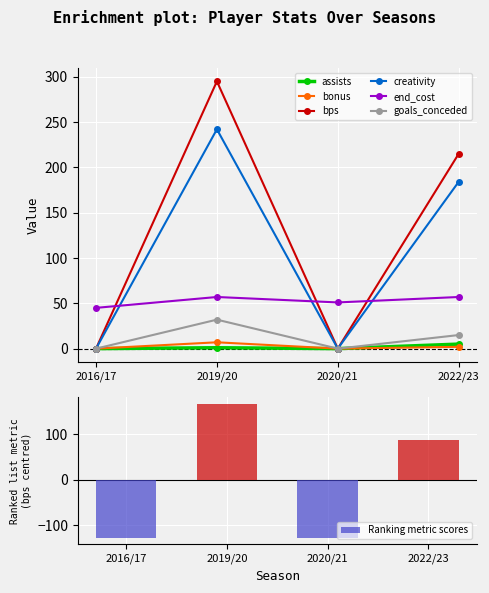

What are all the series names shown in the legend?

assists, bonus, bps, creativity, end_cost, goals_conceded